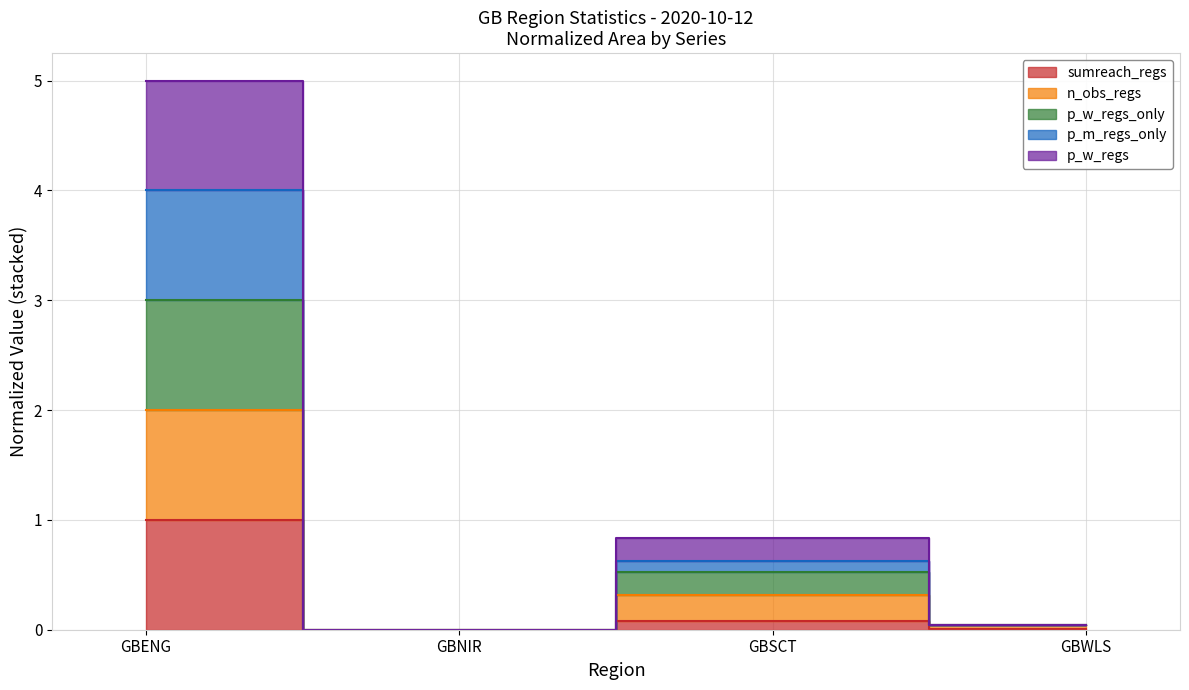

The value of n_obs_regs at GBSCT is 0.9. True or false?

False